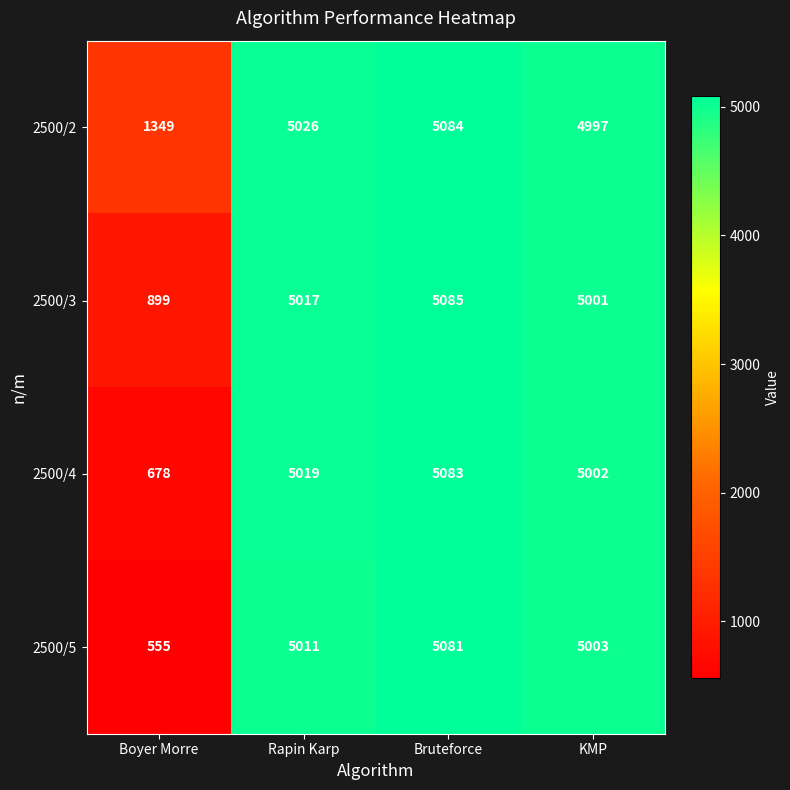

How many data points in 2500/2 are less than 5026?

2